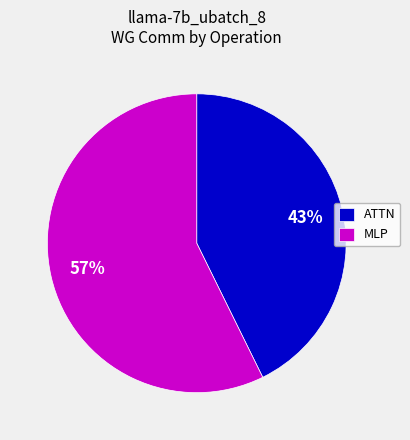

Does any single category account for the majority?

Yes